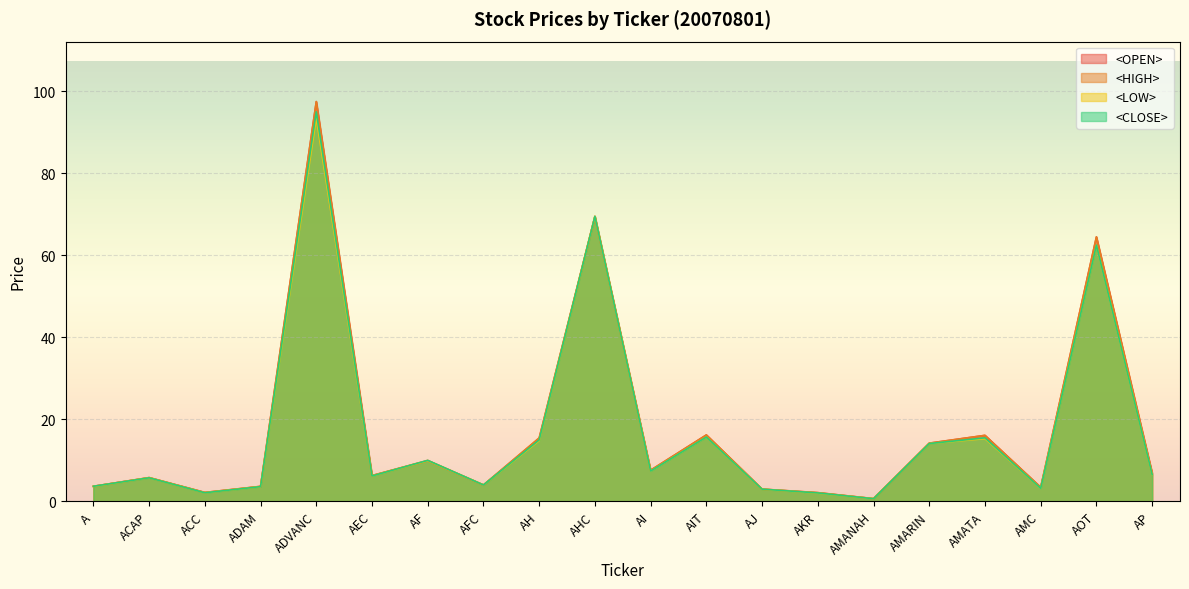

Rank the categories by <HIGH> value from highest to lowest.

ADVANC, AHC, AOT, AIT, AMATA, AH, AMARIN, AF, AI, AP, AEC, ACAP, AFC, A, ADAM, AMC, AJ, ACC, AKR, AMANAH